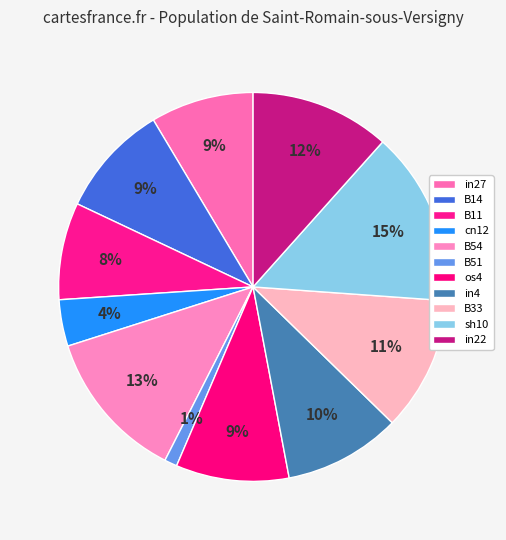

Count the number of slices in the pie.

11